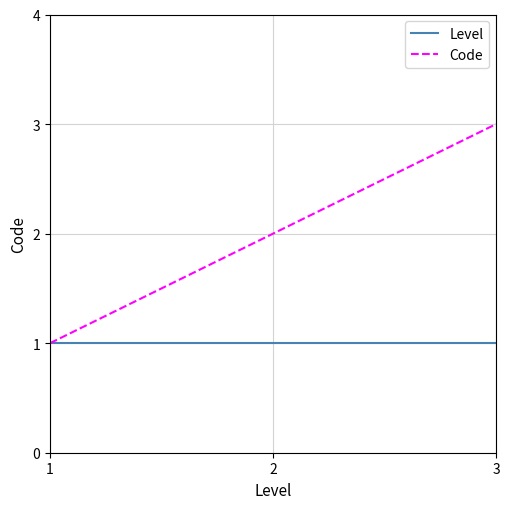

Which category has the highest value across all series?

3